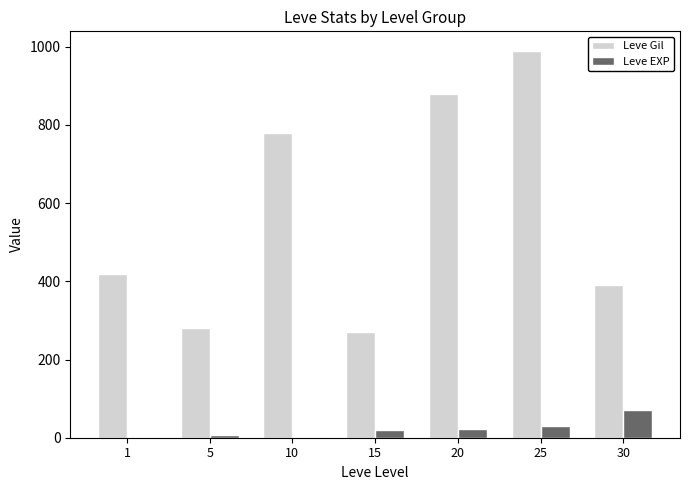

The value of Leve Gil at 30 is 561. True or false?

False